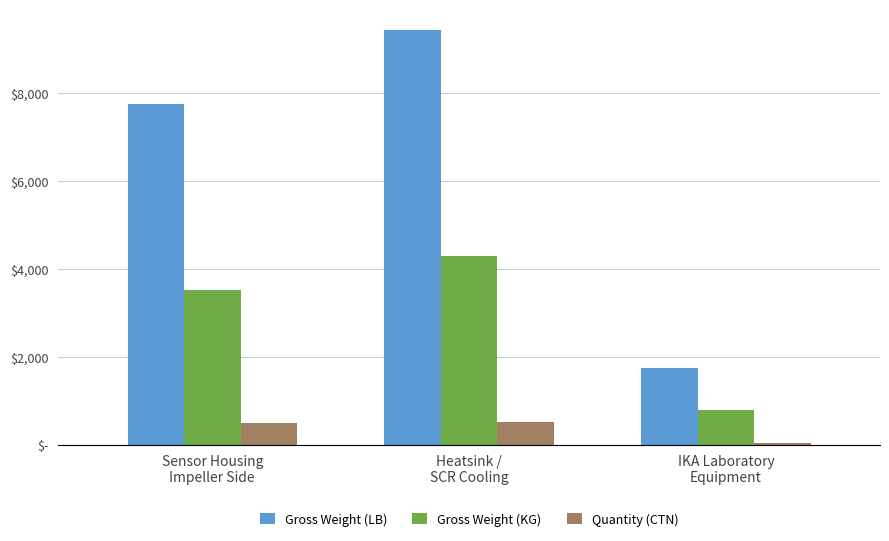

What are all the series names shown in the legend?

Gross Weight (LB), Gross Weight (KG), Quantity (CTN)